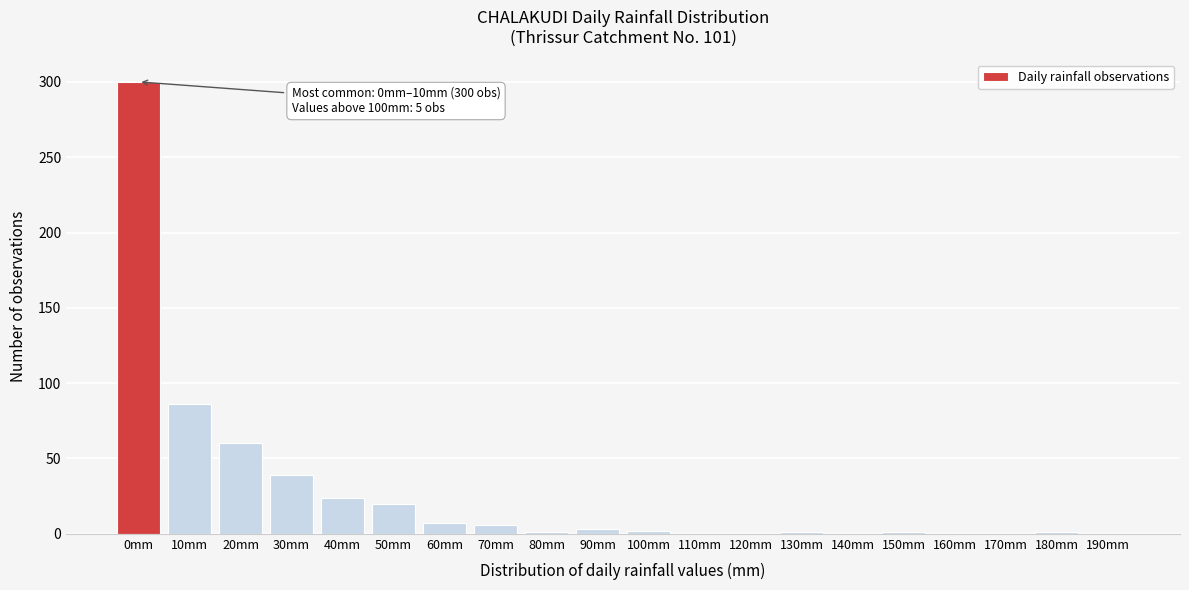

At which category does the chart reach its peak across all series?

0mm